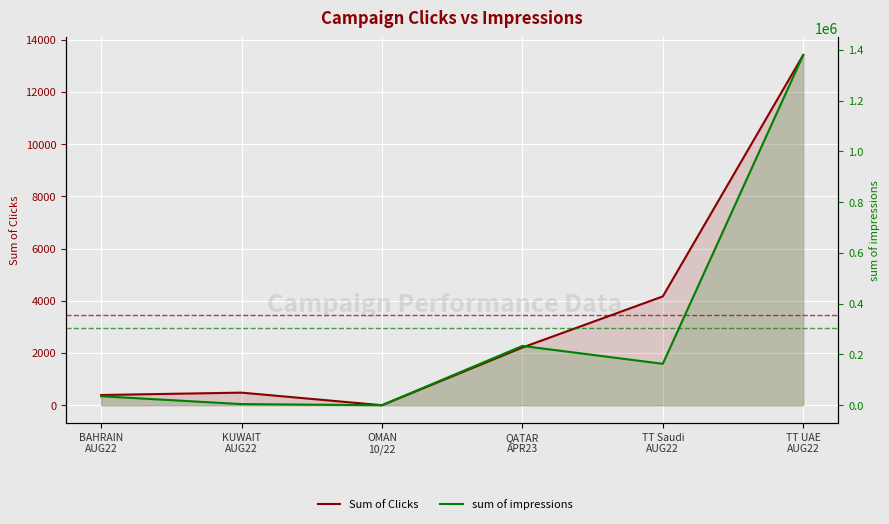

What position from the right is TT Saudi
AUG22?

2